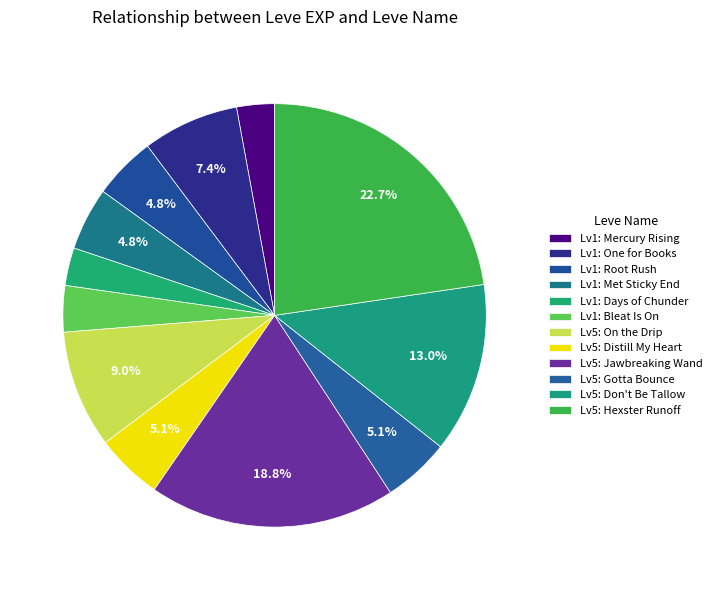

Count the number of slices in the pie.

12